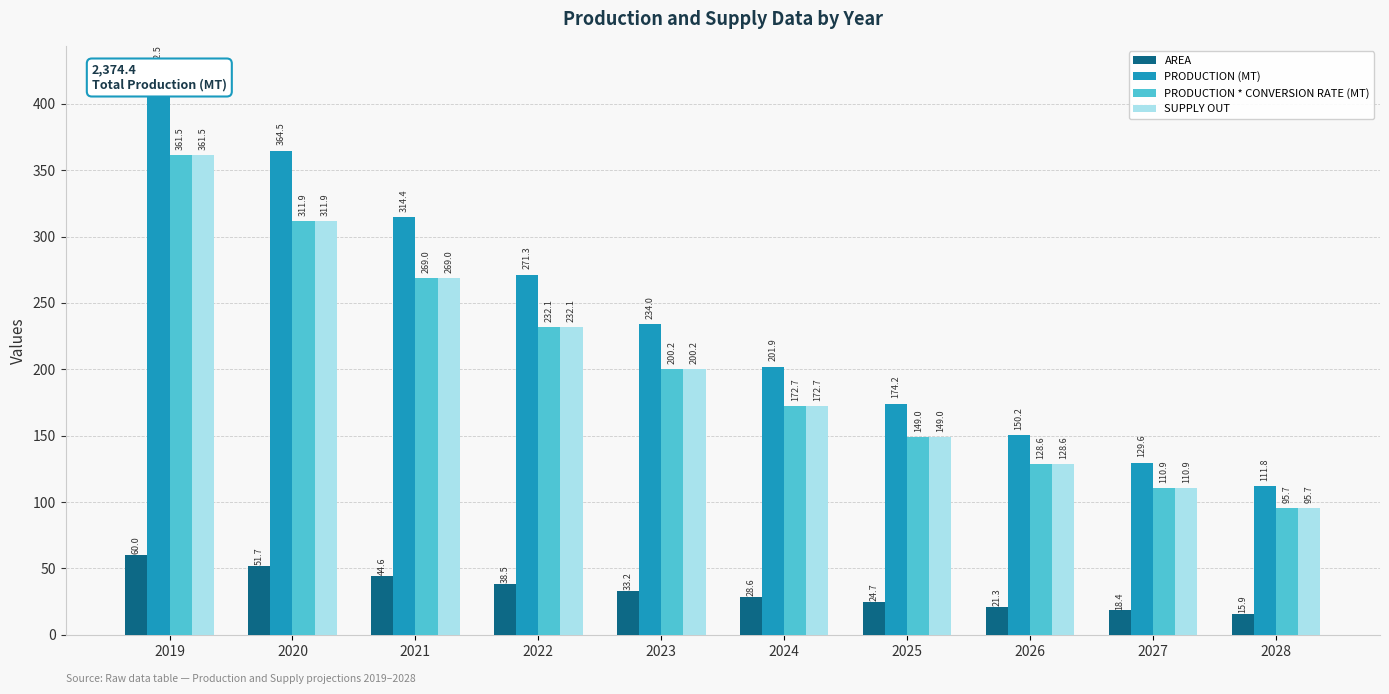

What is the spread (max minus min) of values at 2028?

96.0